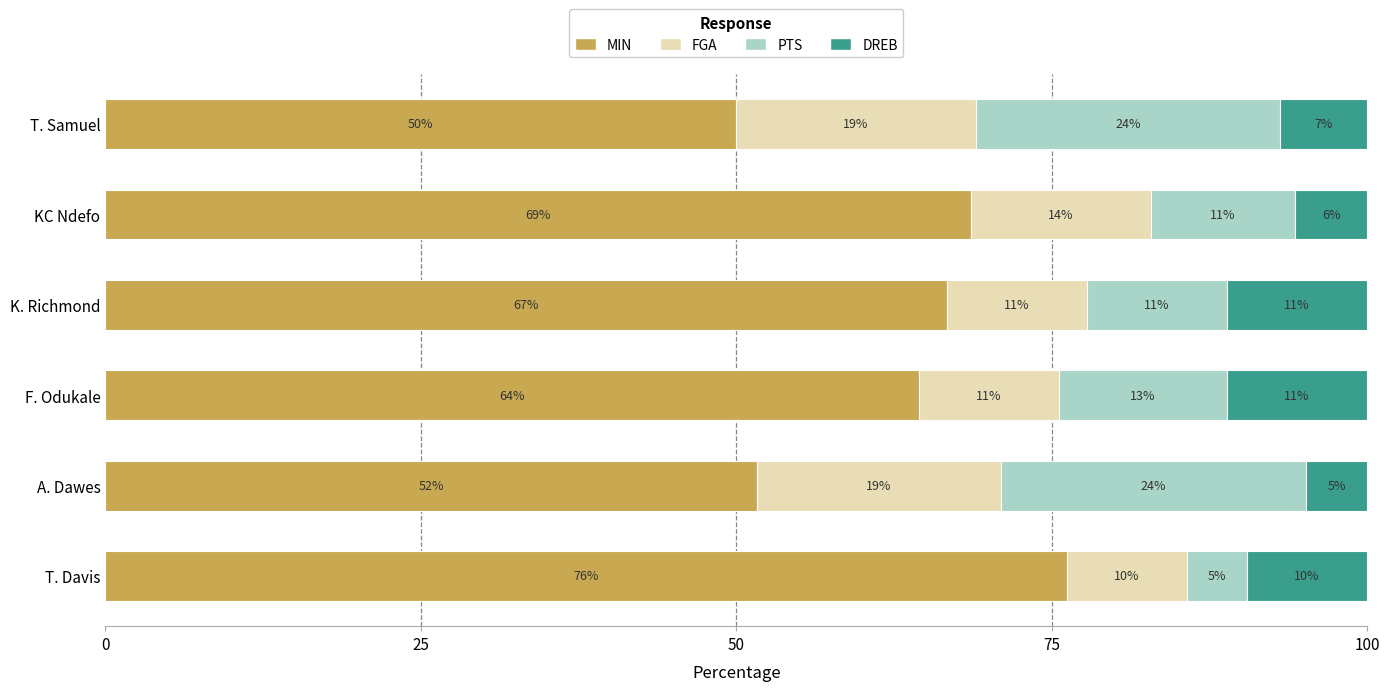

What are all the series names shown in the legend?

MIN, FGA, PTS, DREB